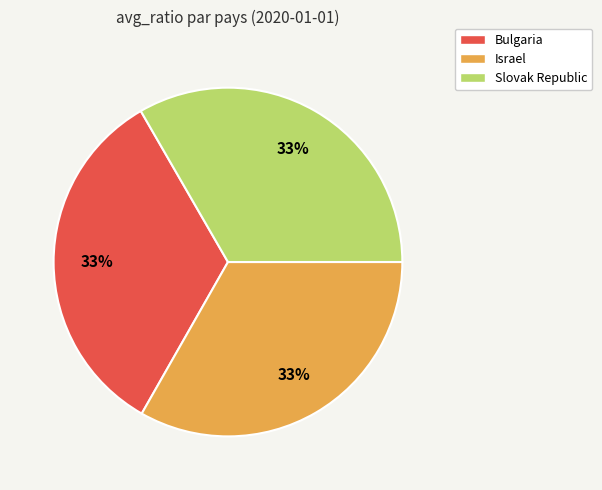

The Slovak Republic slice represents 19% of the pie. True or false?

False